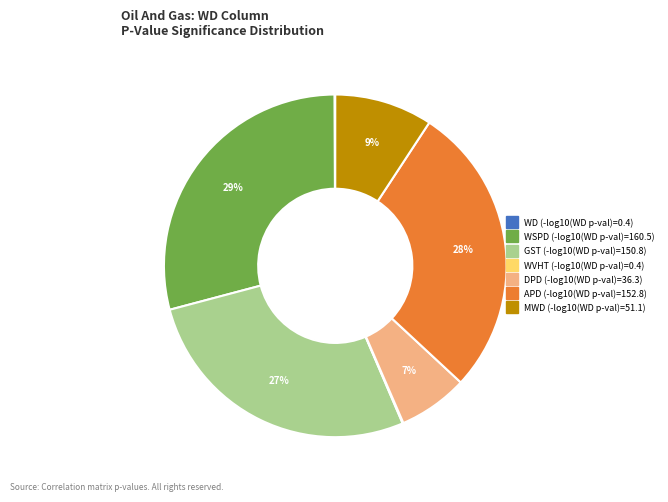

Is it true that APD is 1% of the pie?

False